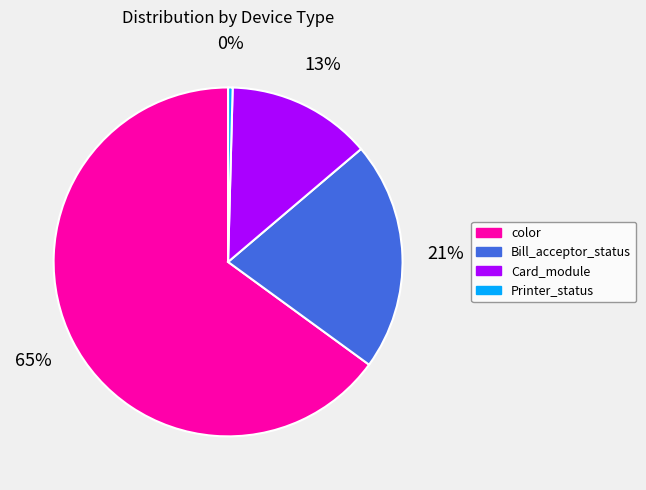

Which category has the biggest portion of the pie?

color